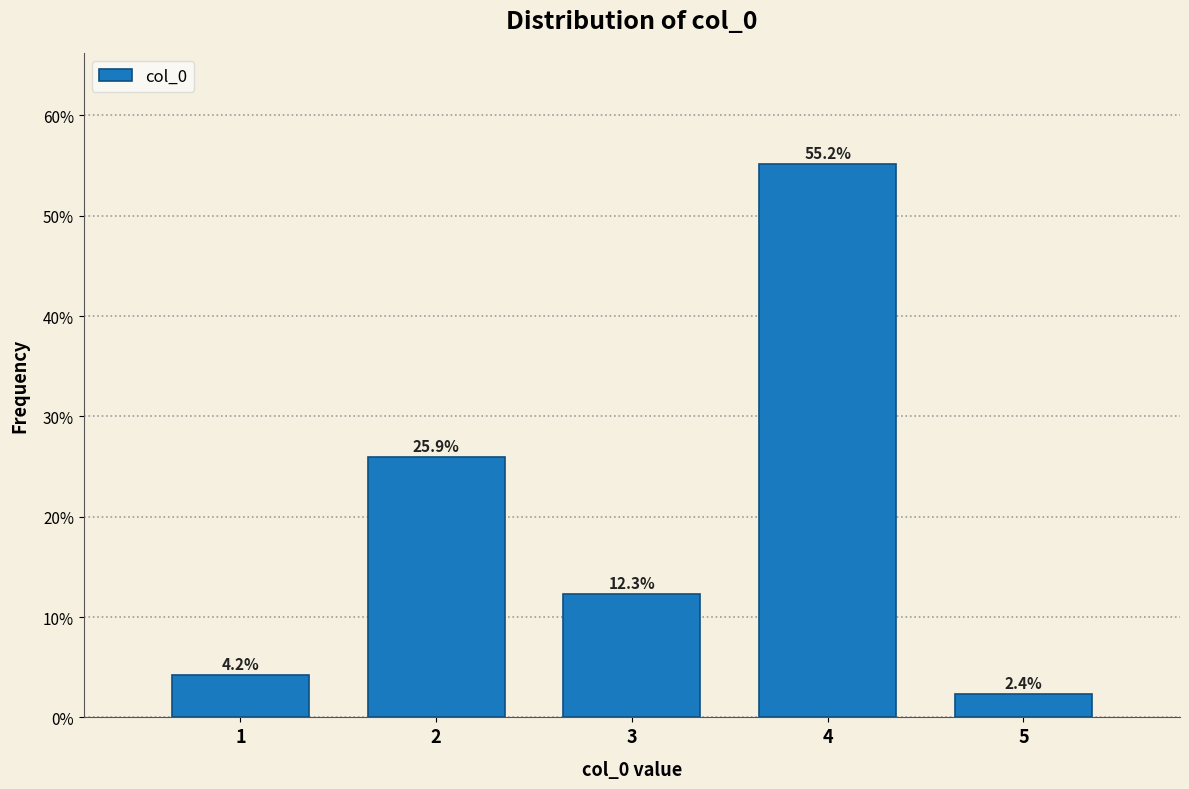

Reading left to right, transcribe this chart: for each bar, give the range it covers on the x-axis and its height.

0.5 to 1.5: 4.2
1.5 to 2.5: 25.9
2.5 to 3.5: 12.3
3.5 to 4.5: 55.2
4.5 to 5.5: 2.4